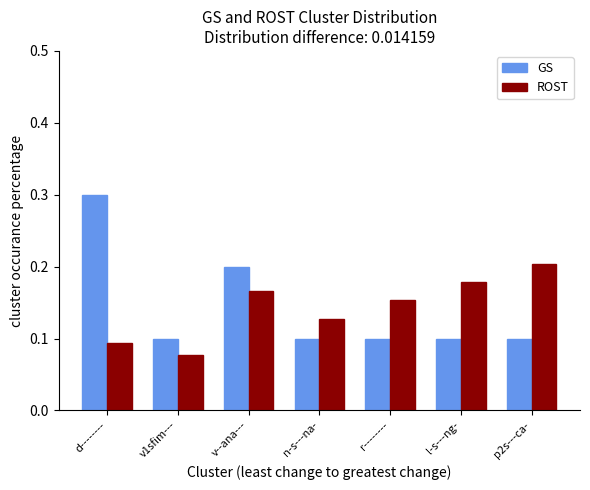

How many bars are there in total?

14